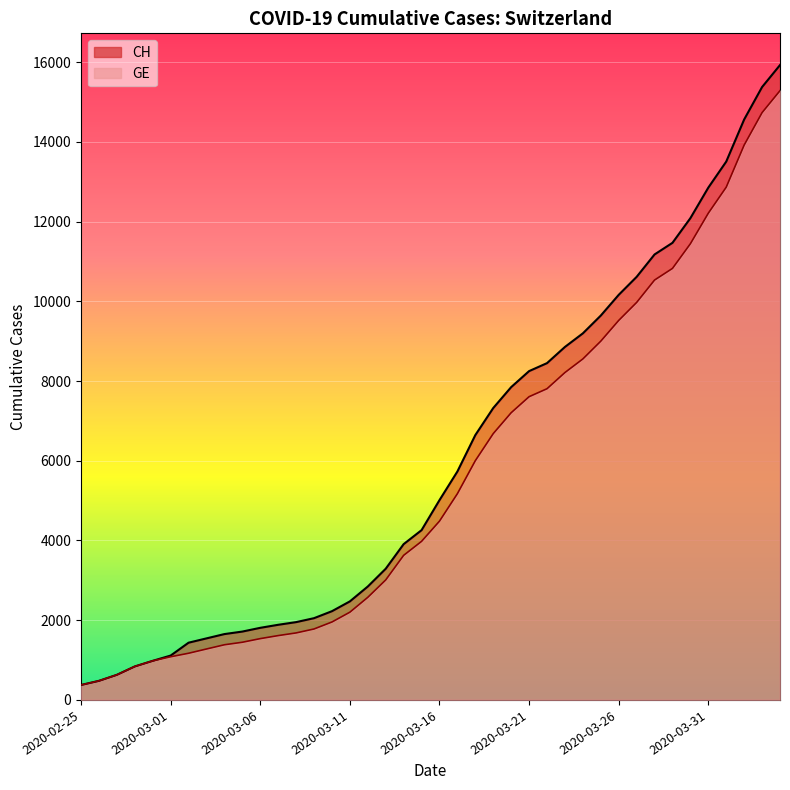

True or false: CH and GE intersect in this chart.

False